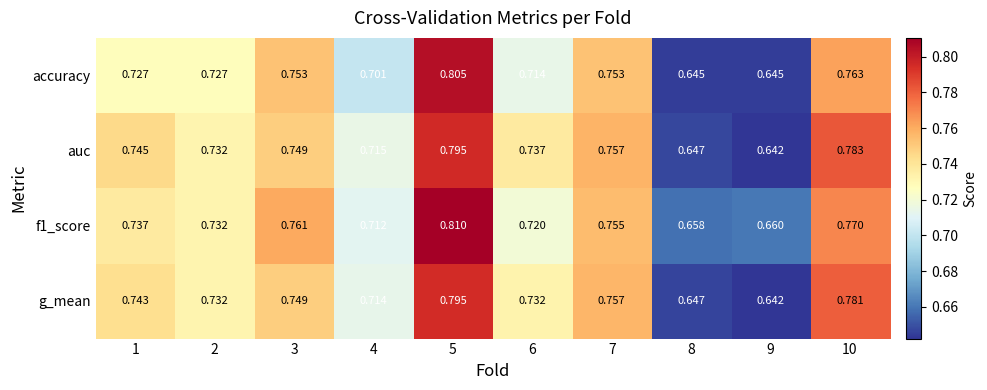

Which series has the widest spread of values?

accuracy